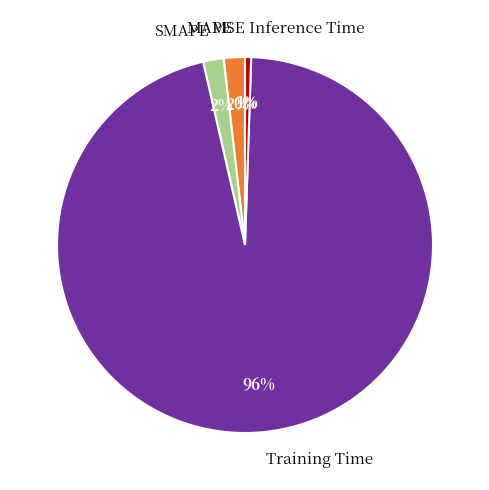

To the nearest percent, what percentage of the pie is MAPE?

2%